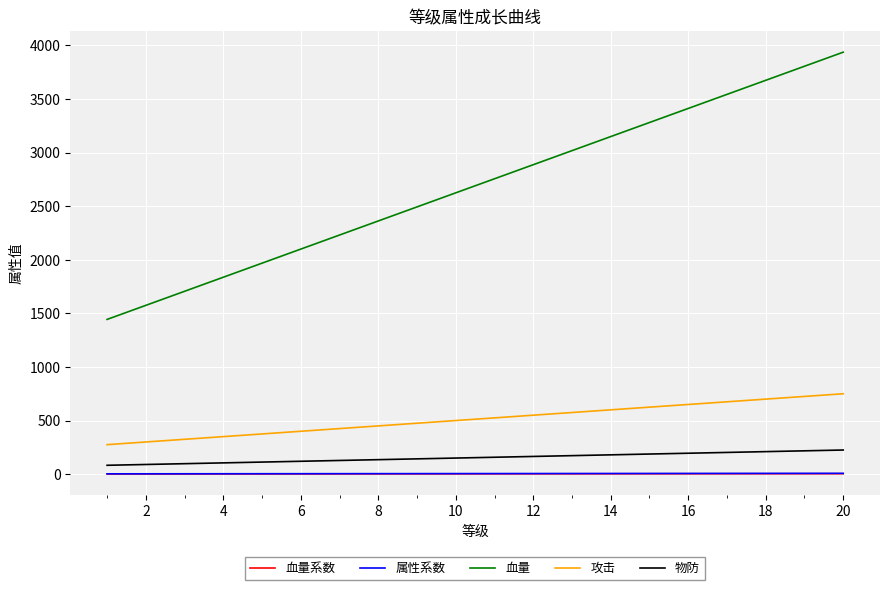

True or false: 属性系数 and 攻击 intersect in this chart.

False